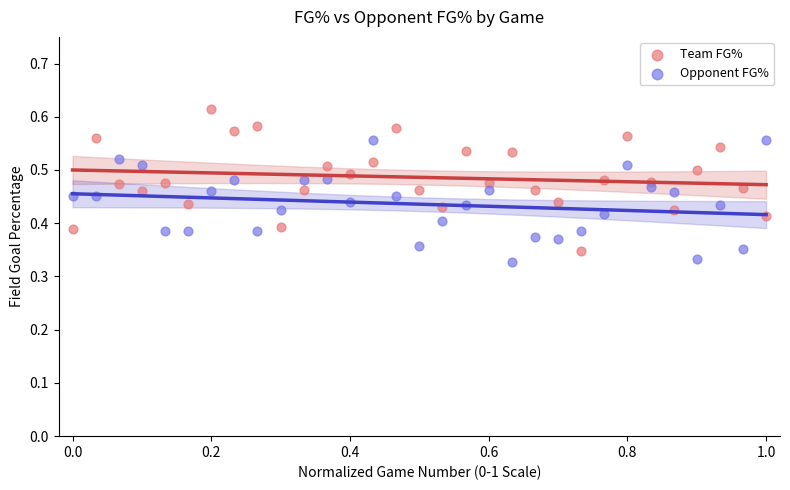

Which series contains the highest Y value?

Team FG%